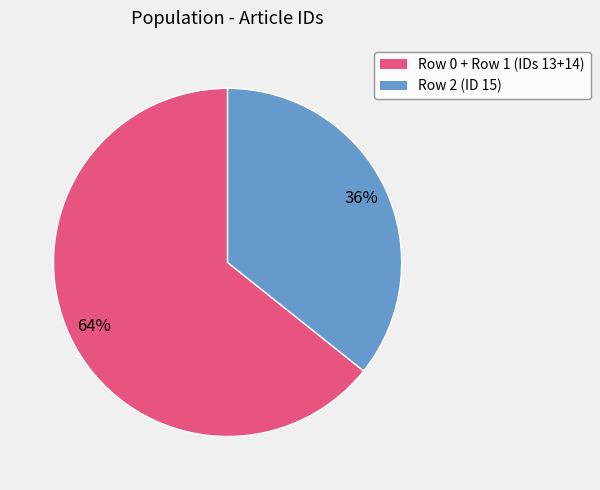

Is there a majority slice in this chart?

Yes